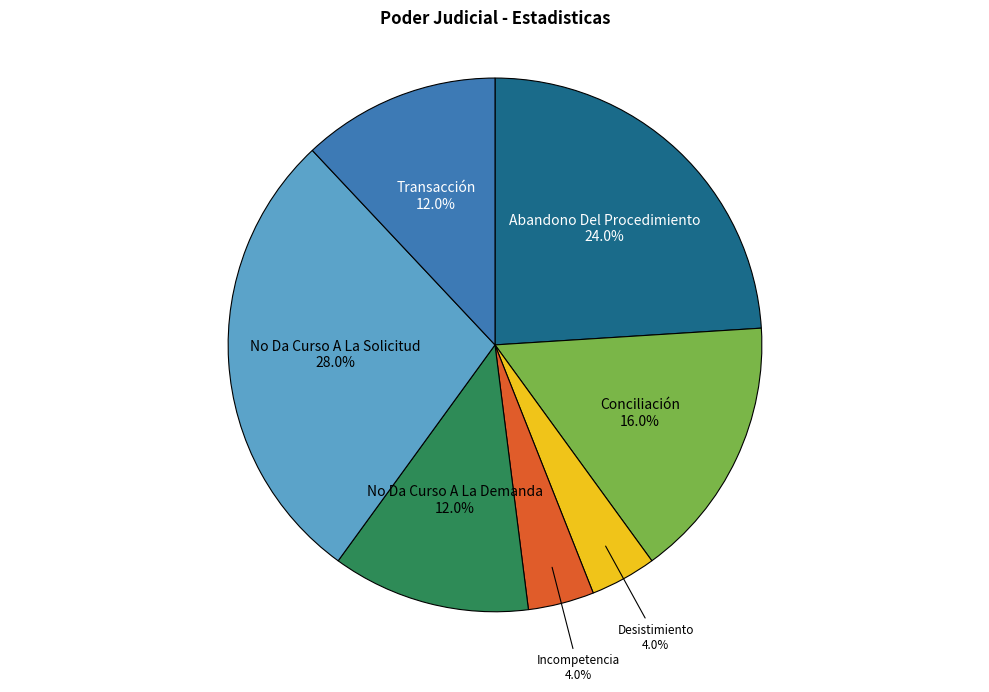

Is there a majority slice in this chart?

No